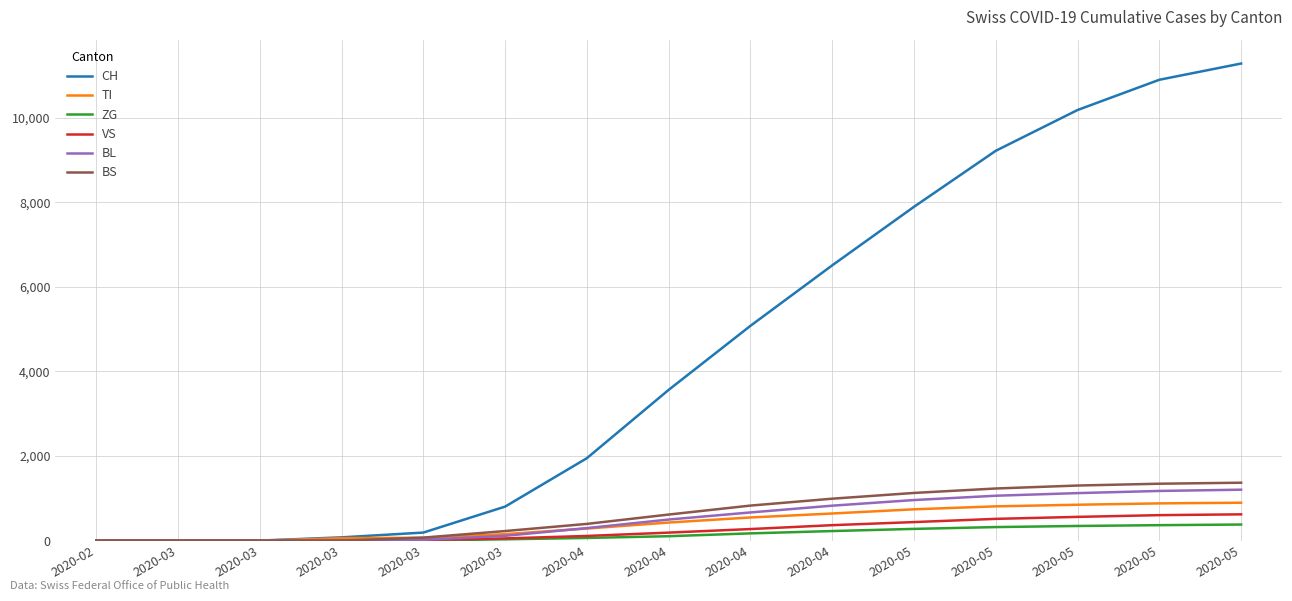

True or false: CH and BL intersect in this chart.

False